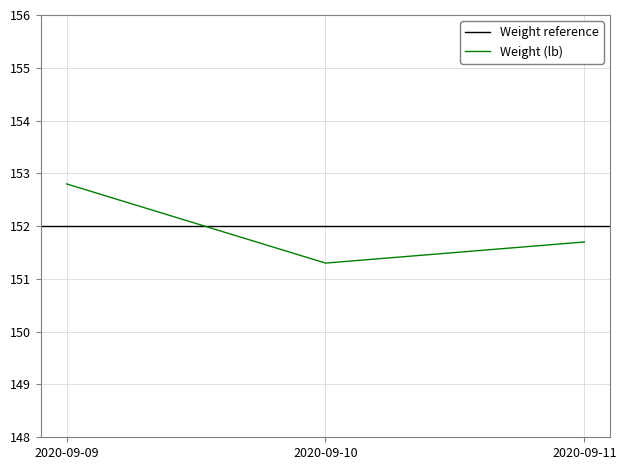

Reading left to right, what are all the values shown in this chart?

152.8	151.3	151.7